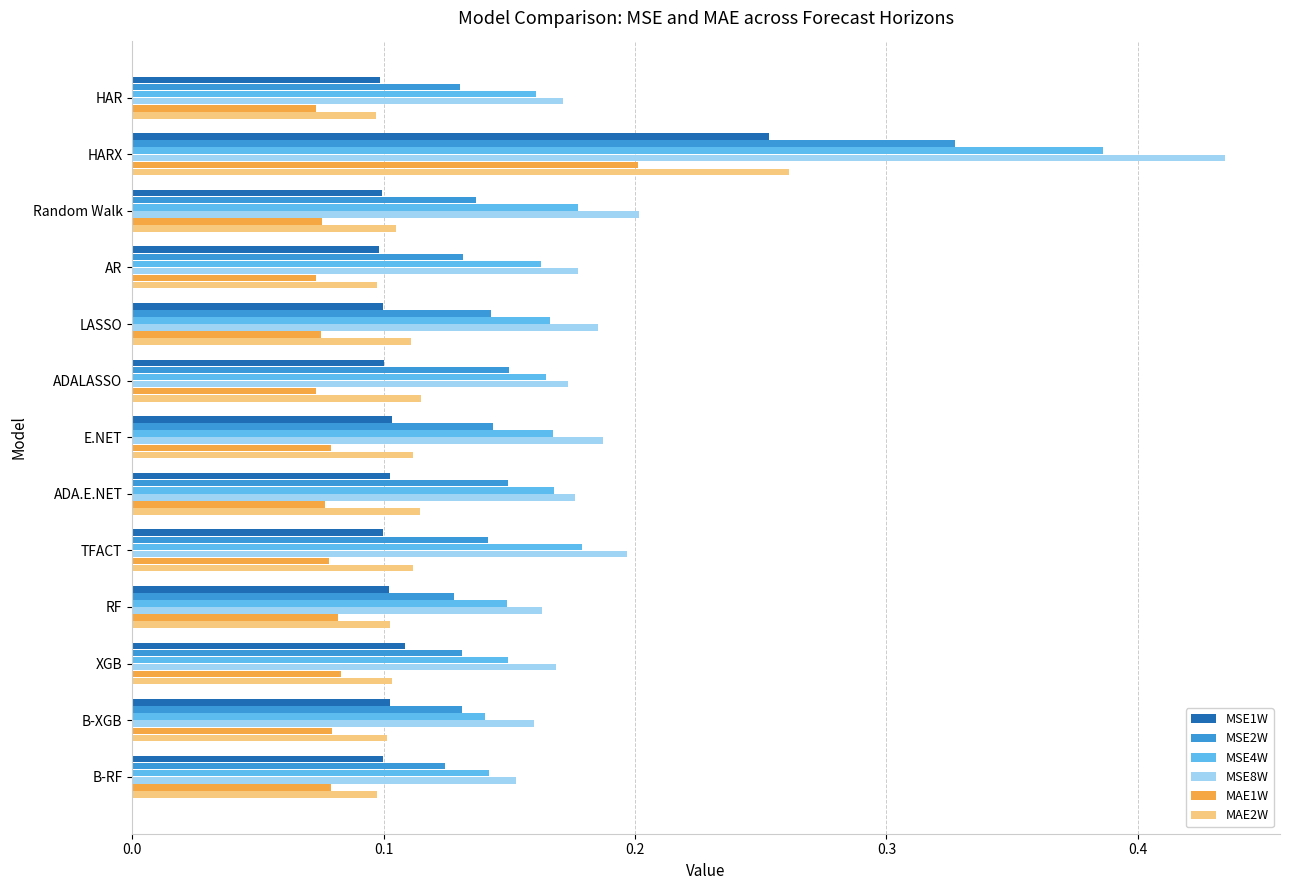

Count the MAE1W values in the range 0 to 1.

13